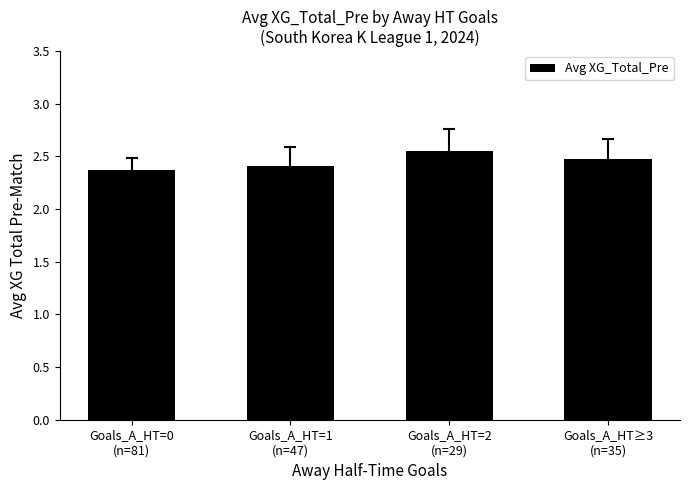

What is the label of the 2nd bar from the left?

Goals_A_HT=1
(n=47)